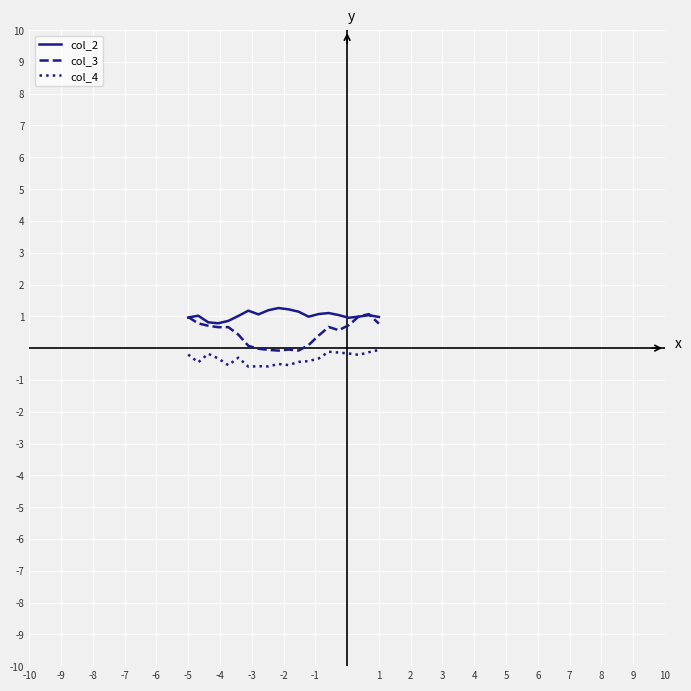

What is the maximum value for col_3?

1.1